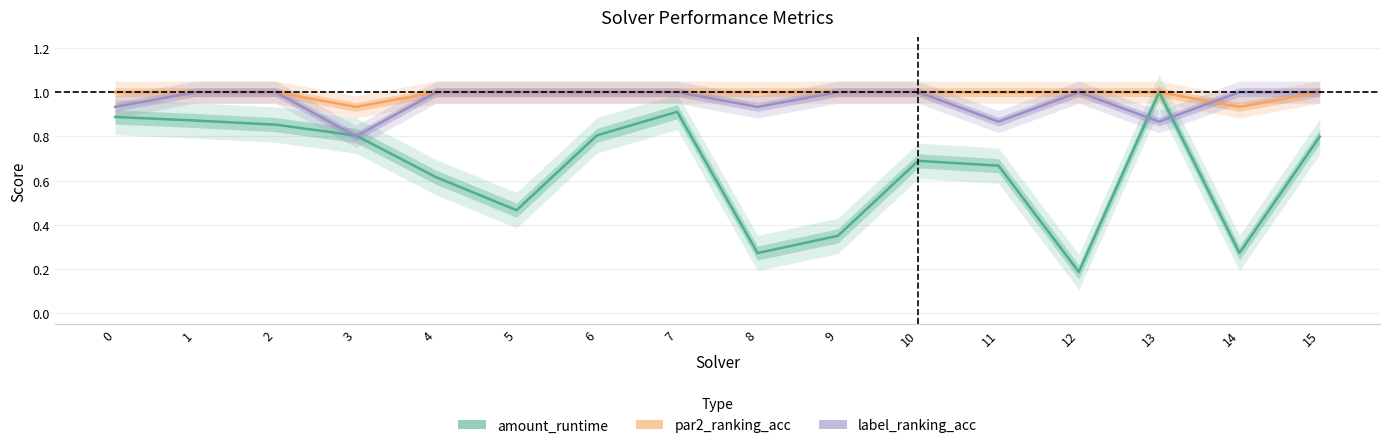

How many interior local peaks does the amount_runtime series have?

3